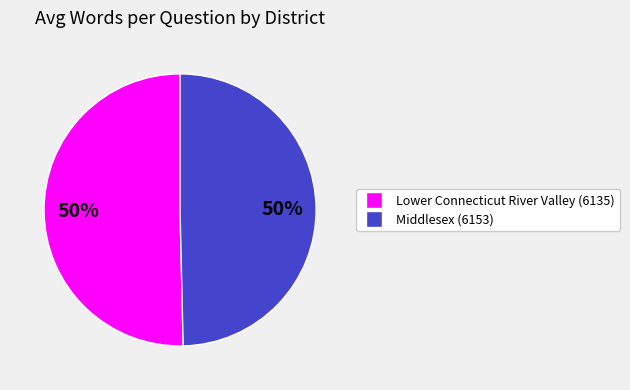

Is the sum of Middlesex (6153) and Lower Connecticut River Valley (6135) greater than half?

Yes